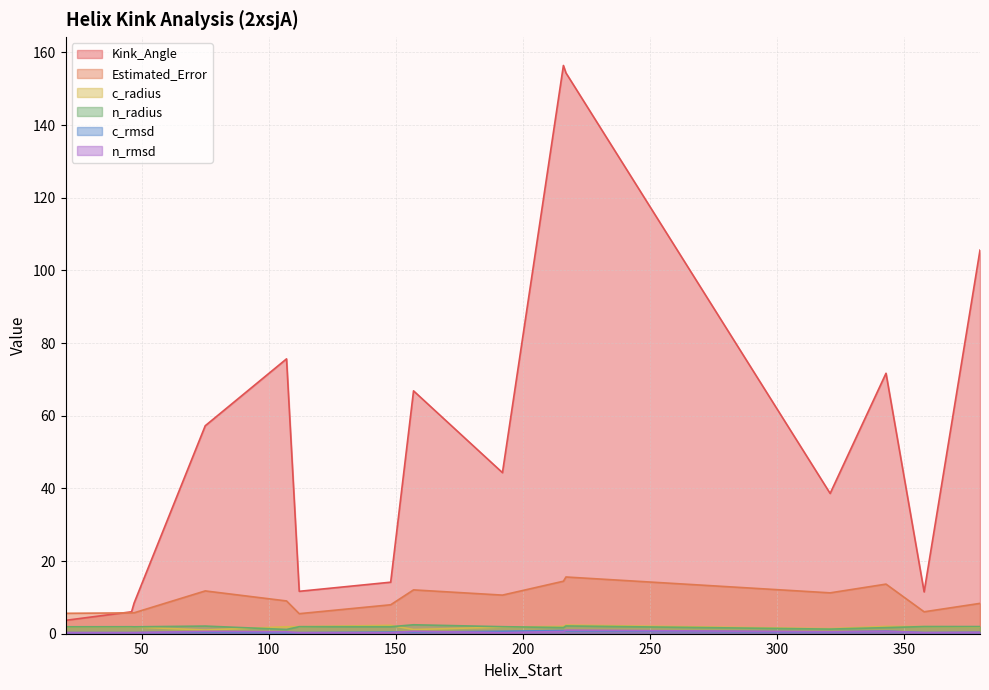

What is the difference between the highest and lowest values at 358?

11.2